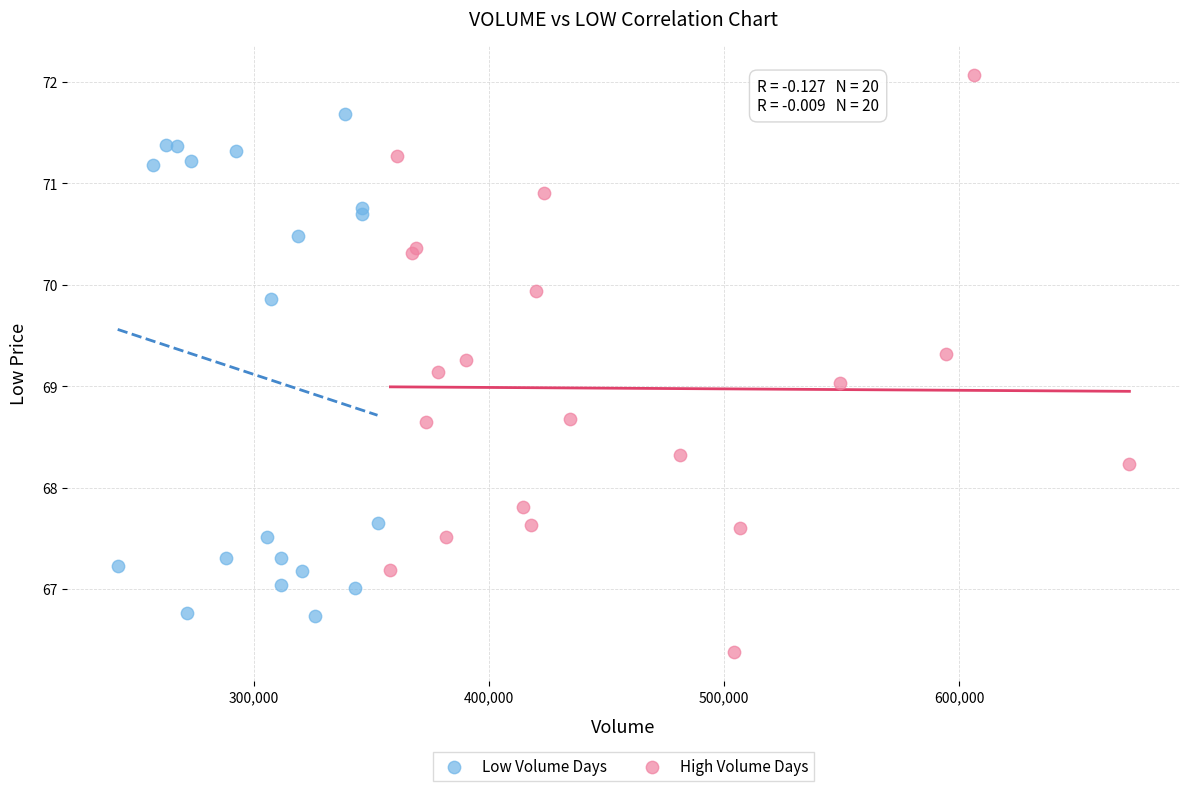

Which series contains the highest Y value?

High Volume Days